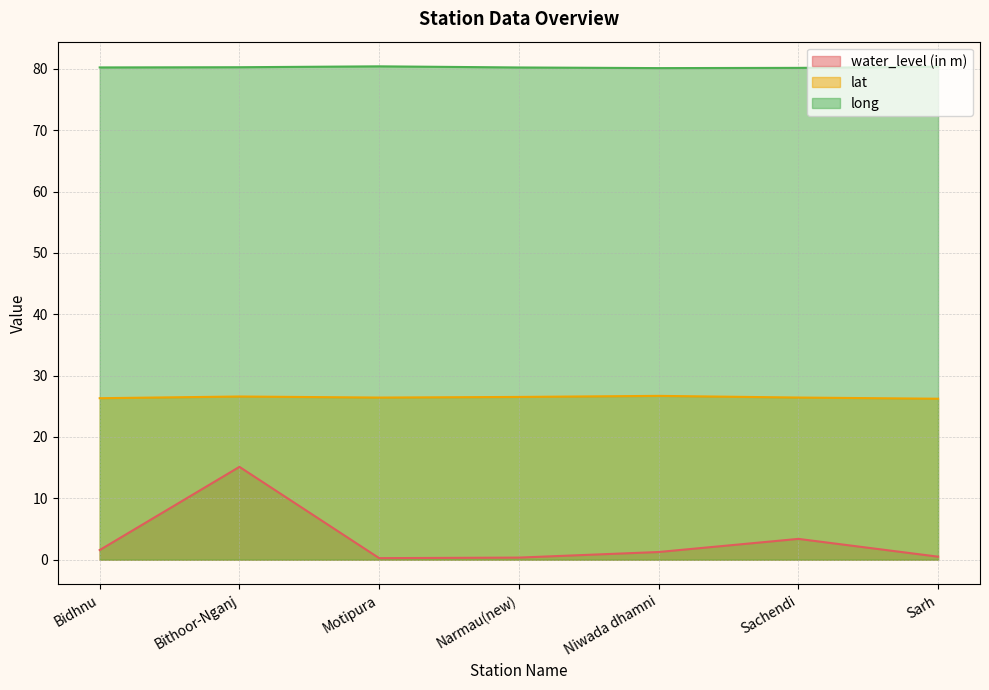

Rank the series by their maximum value, from highest to lowest.

long, lat, water_level (in m)